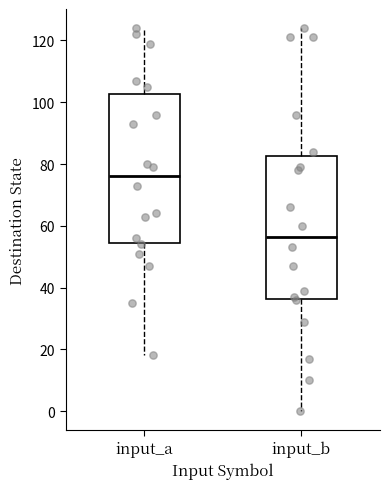

Where is the lower edge of the box for input_a on the y-axis? The values are not printed on the chart, so give them approximately, as read against the axis.

54